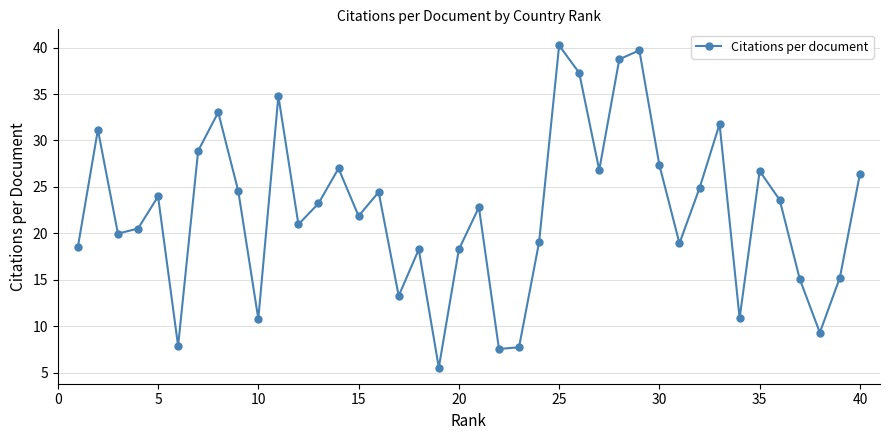

What is the value of the 31st point from the left?

18.9